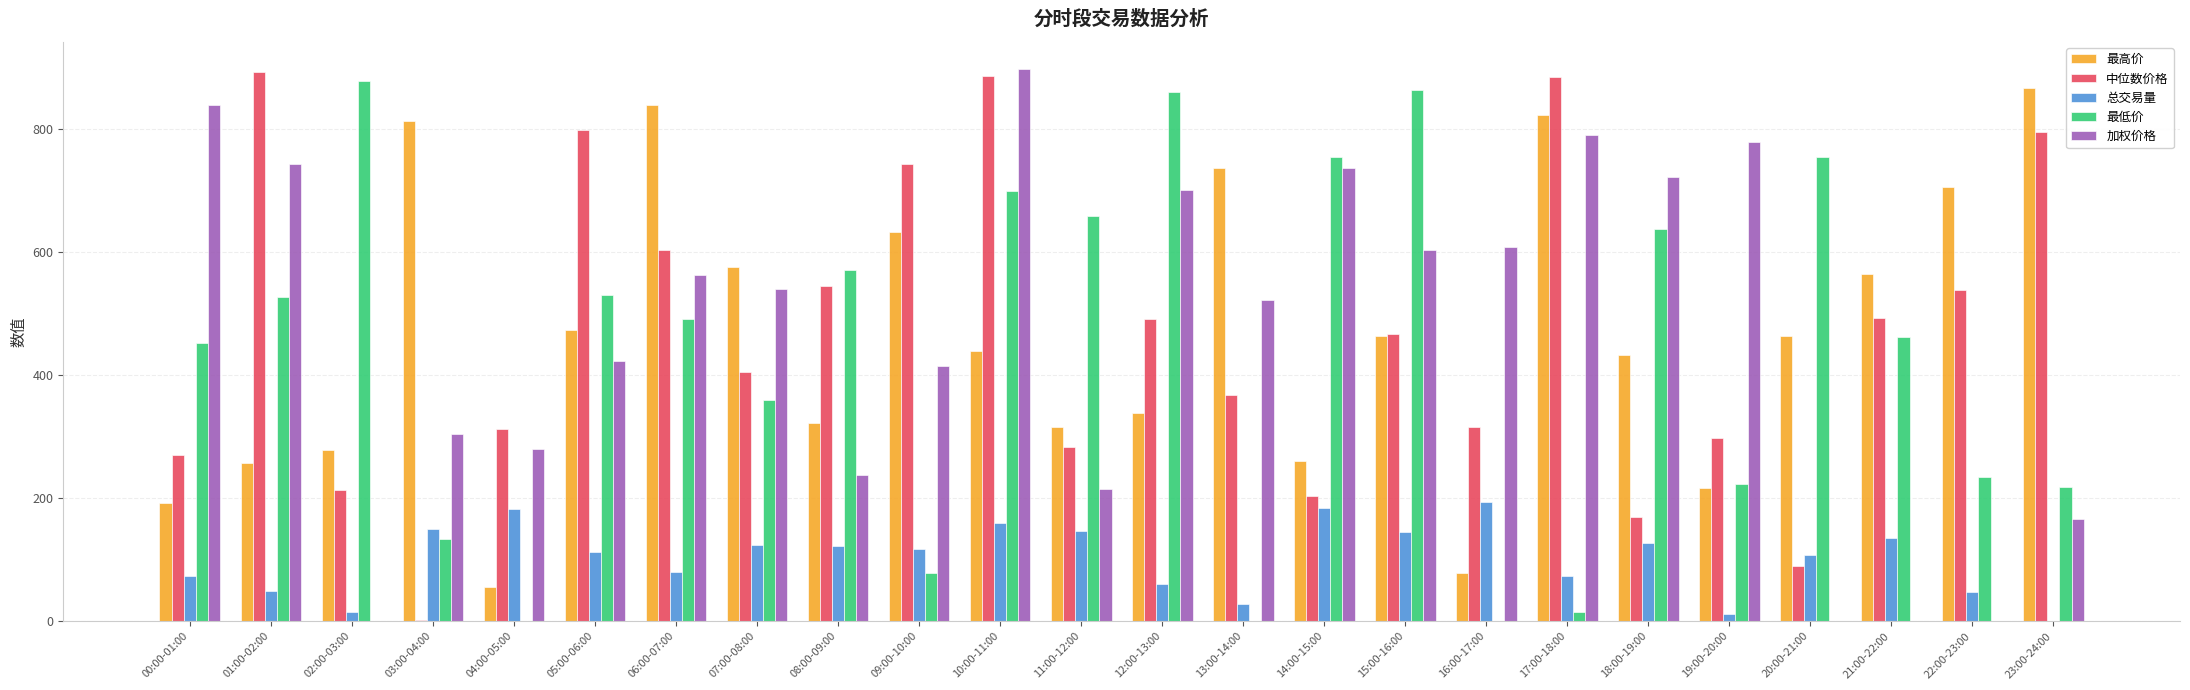

Is the value of 最高价 at 16:00-17:00 greater than the value of 最低价 at 19:00-20:00?

No